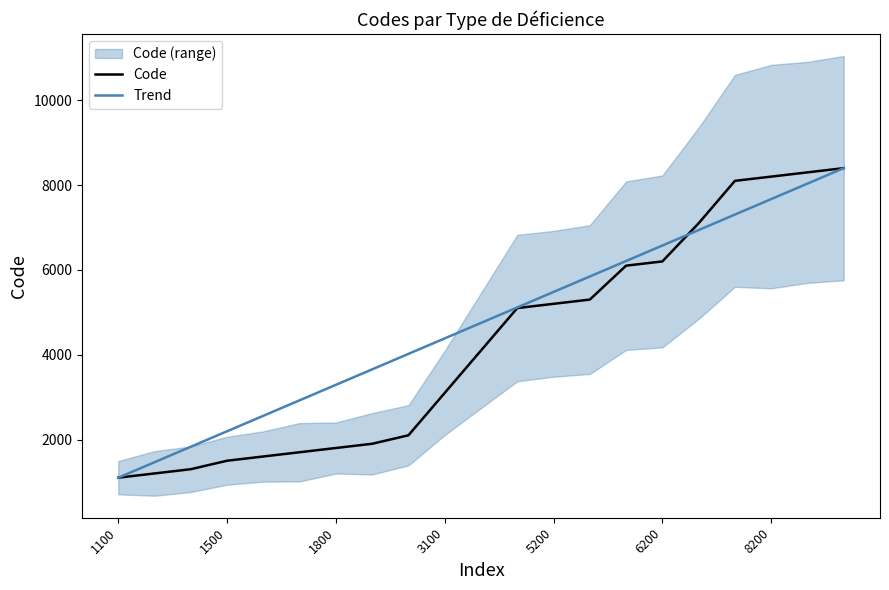

The Trend series shows 364 at 1100. True or false?

False